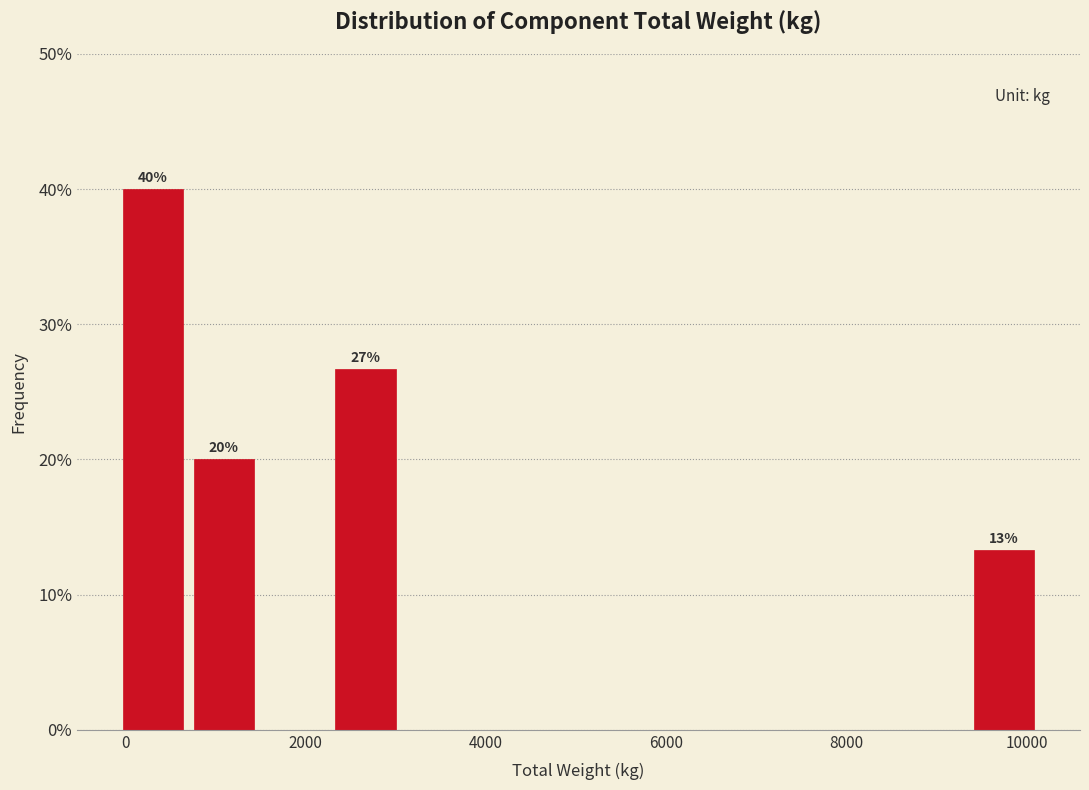

Read against the x-axis, roughly where is the centre of the tallest bar?

400